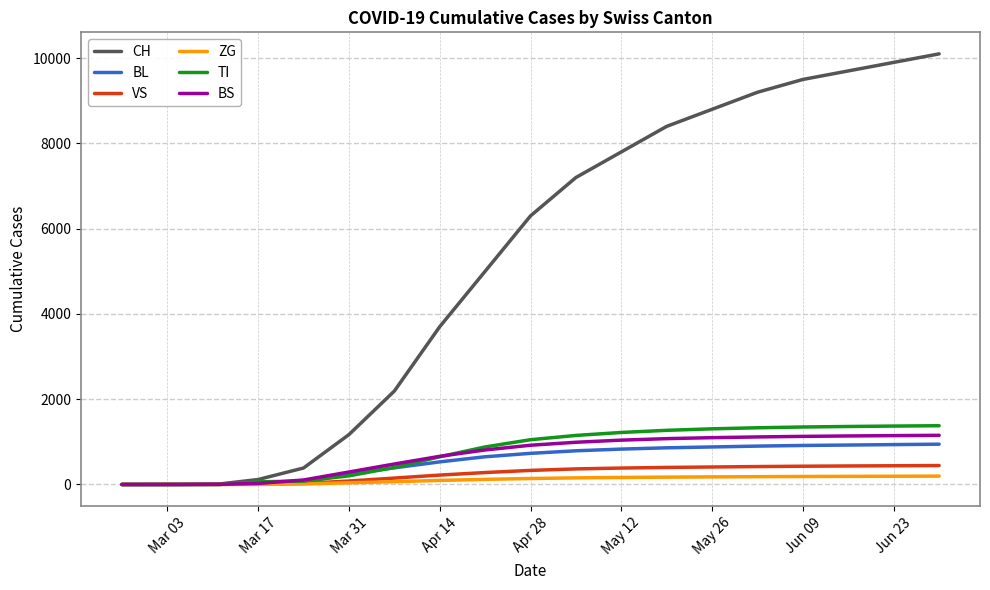

Which series has the widest spread of values?

CH